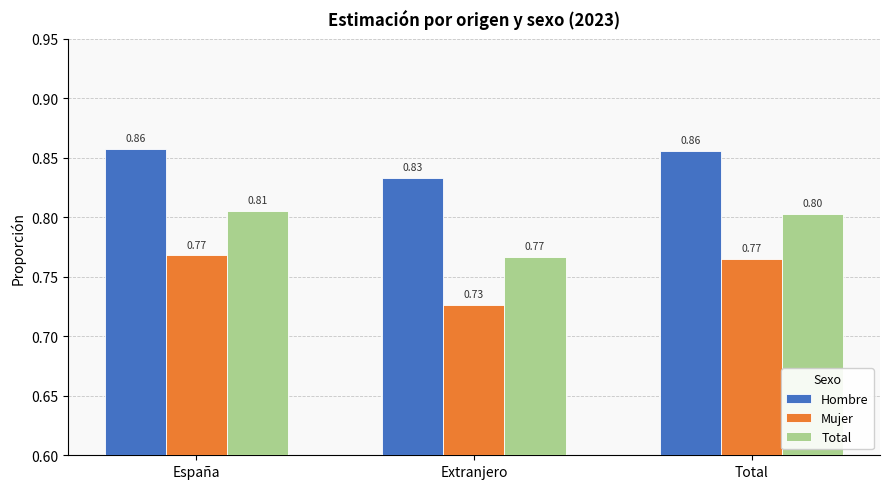

At which label is Mujer closest to 0?

Extranjero